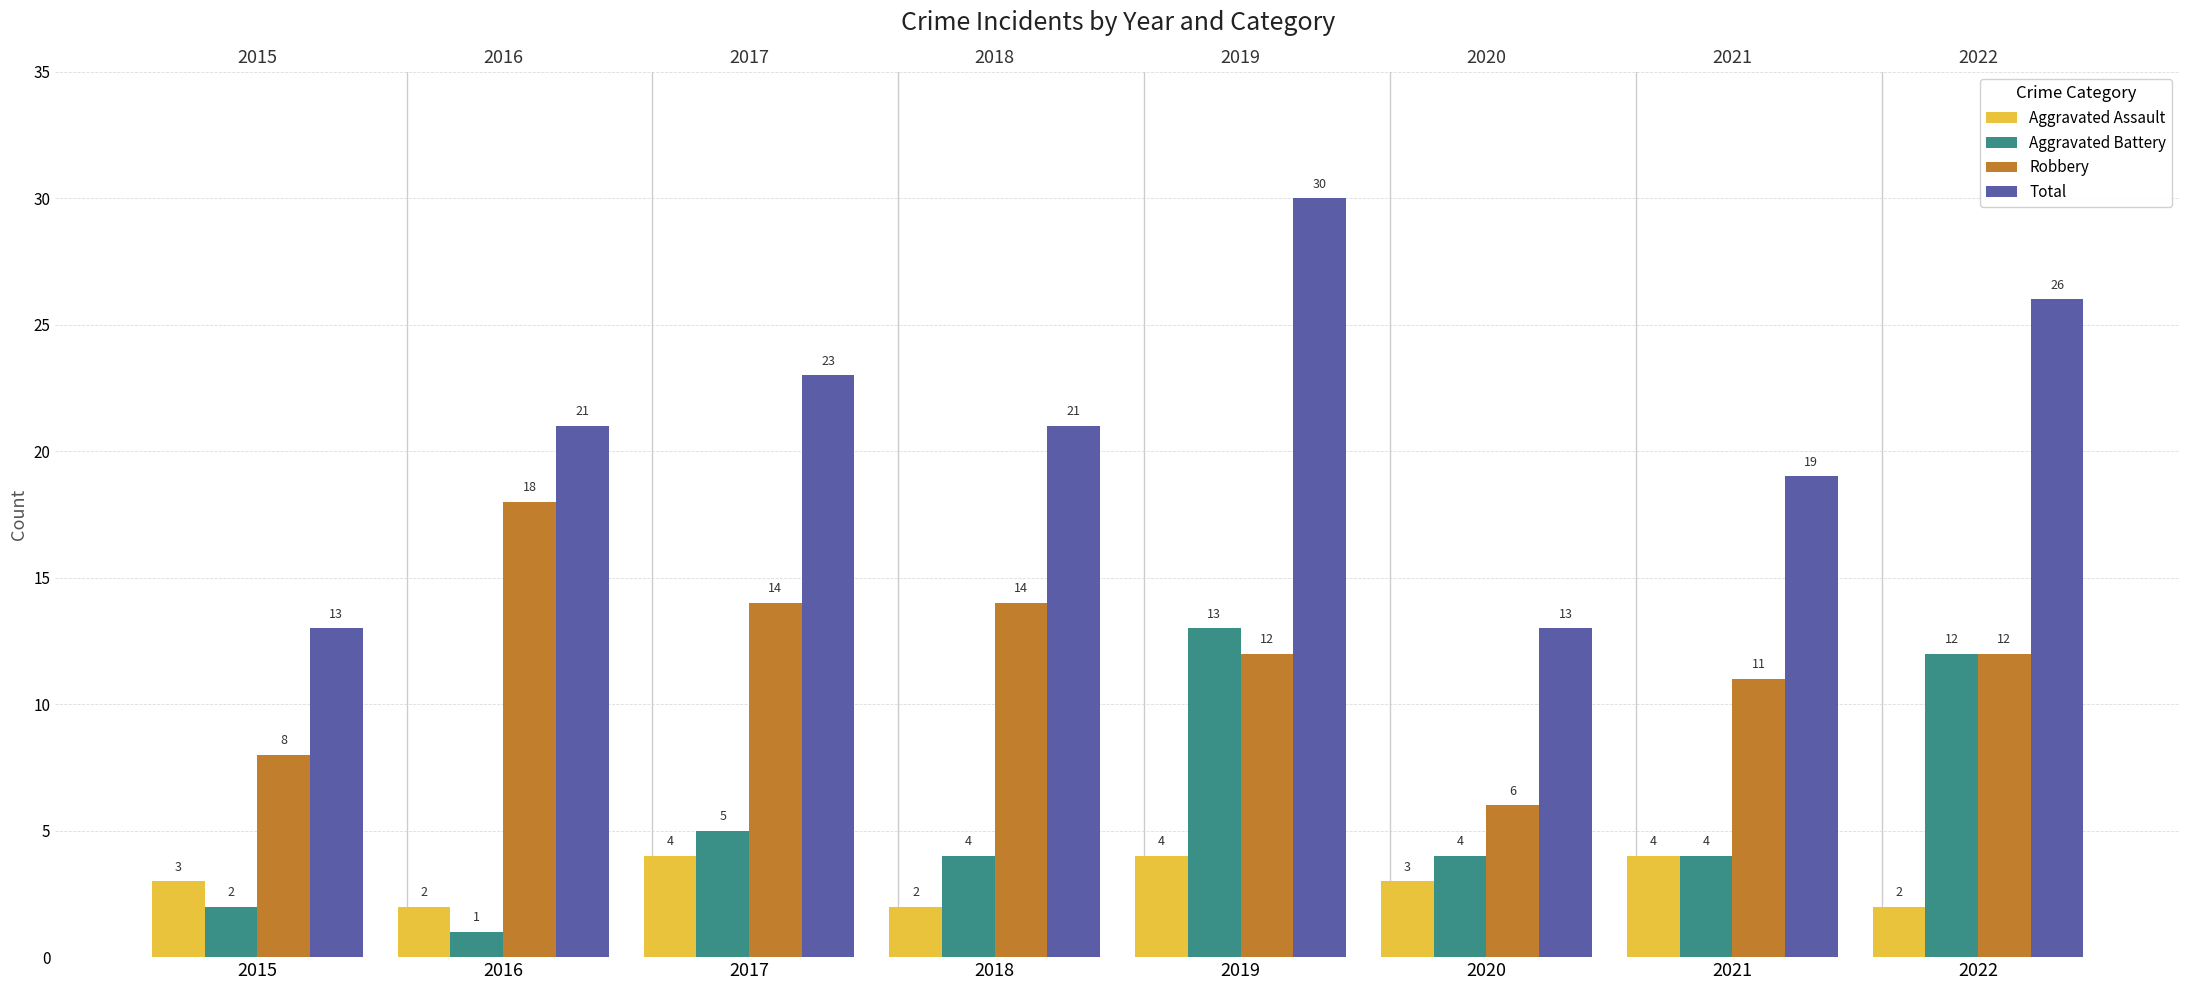

What is the difference between the highest and lowest values at 2017?

19